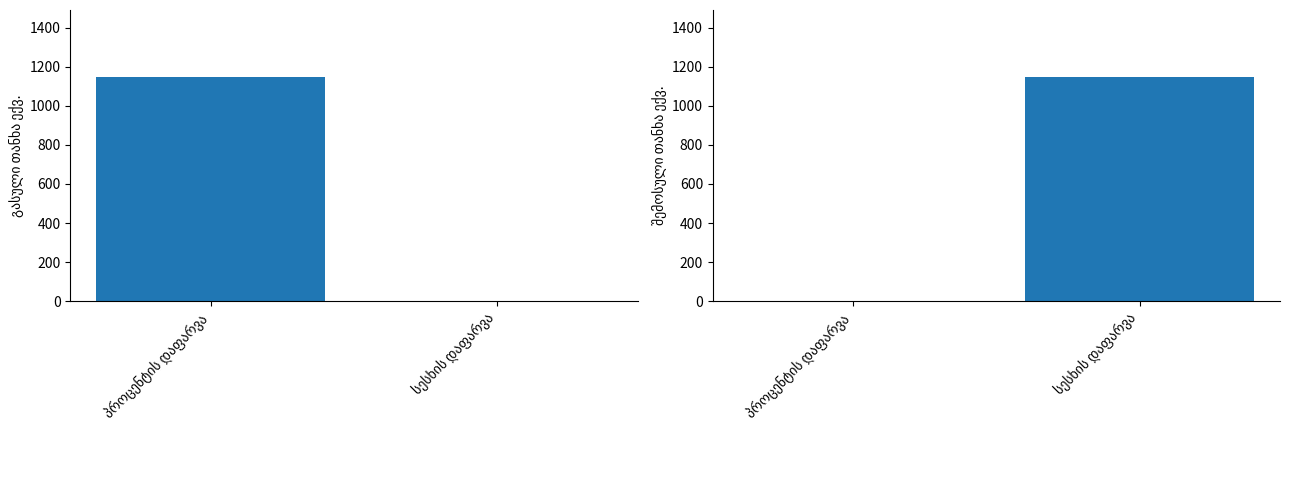

What position from the right is პროცენტის დაფარვა?

2